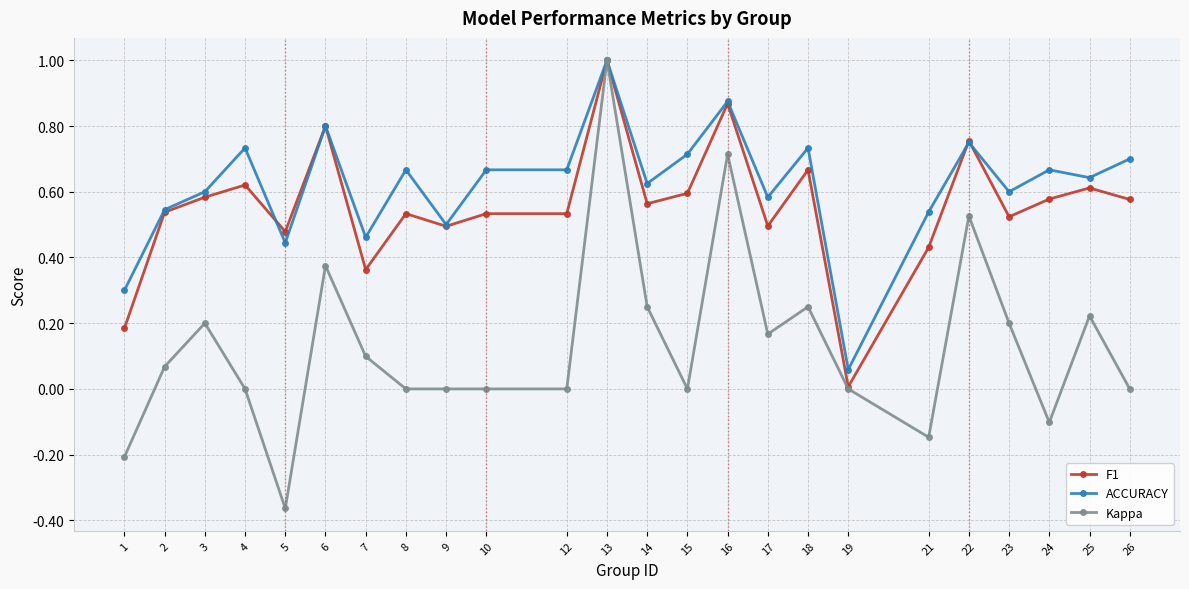

At which label does F1 reach its minimum?

19